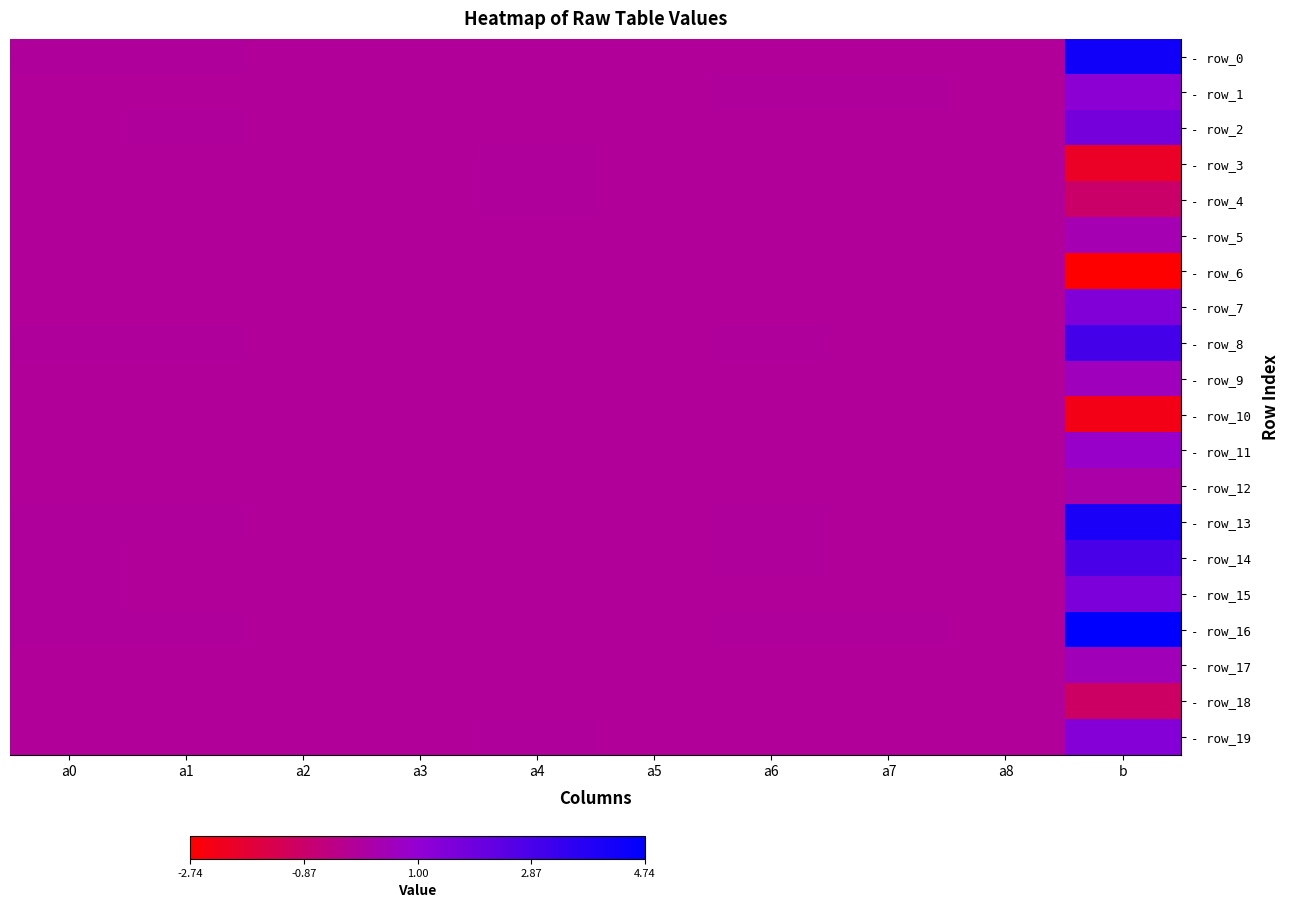

Between a1 and a6, which is larger?

a1